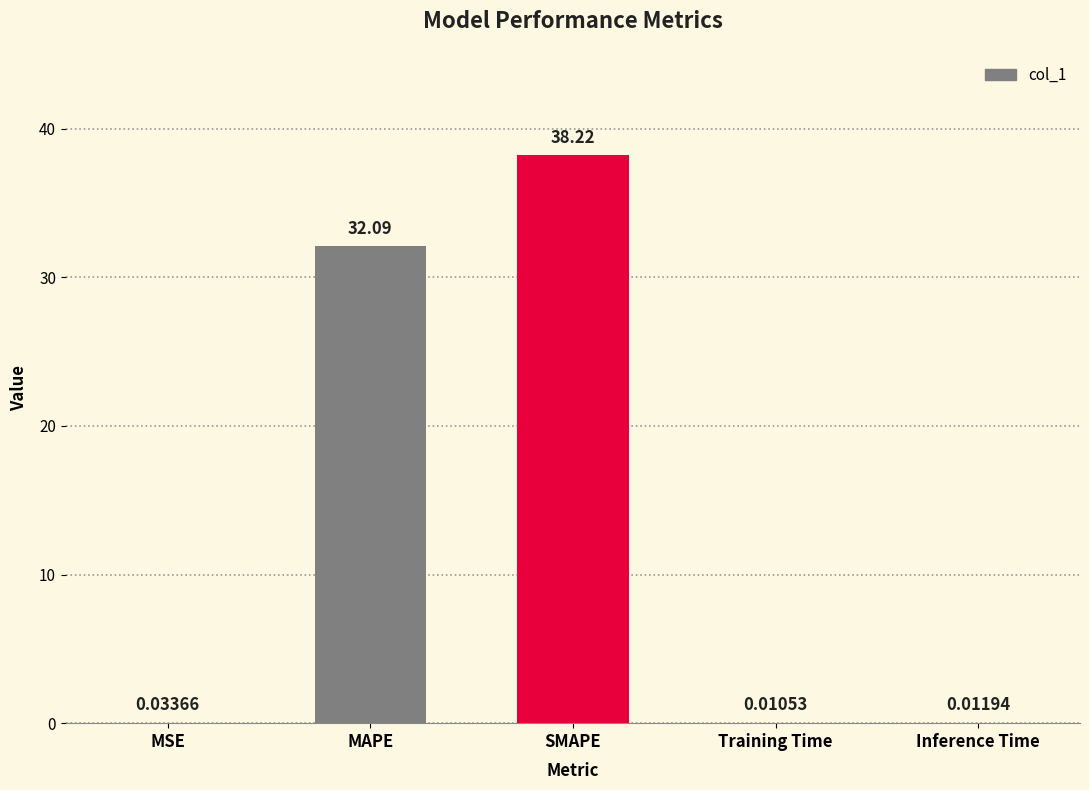

Where is the data nearest to the value 19?

MAPE